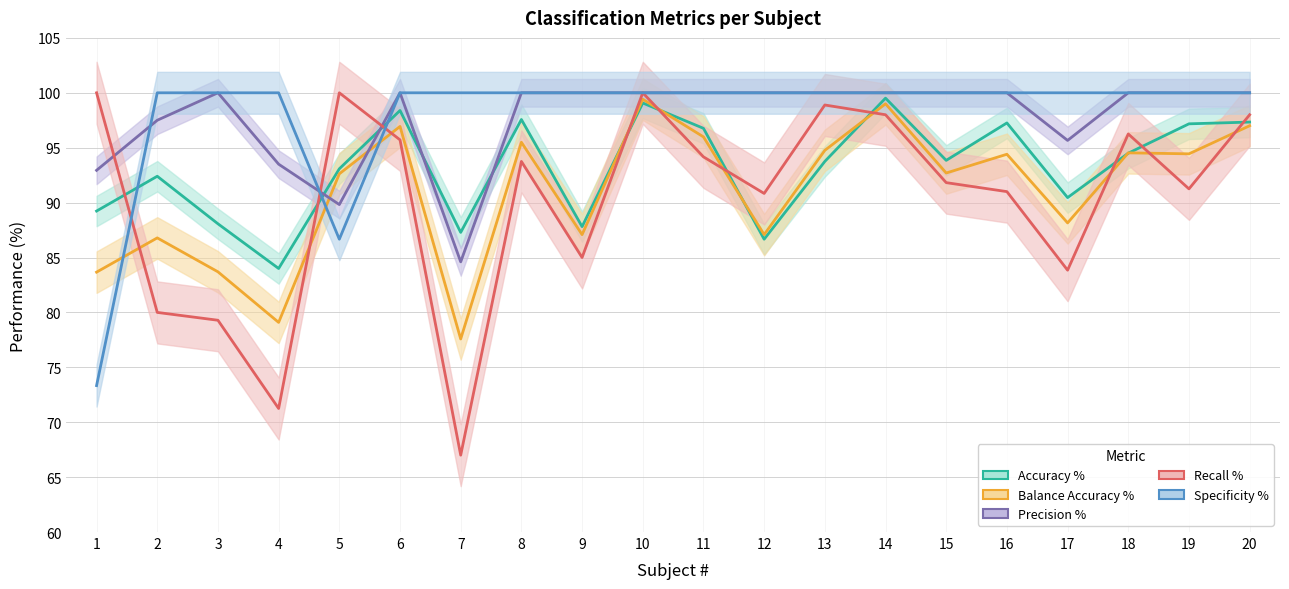

Which series has the largest total across all categories?

Specificity %